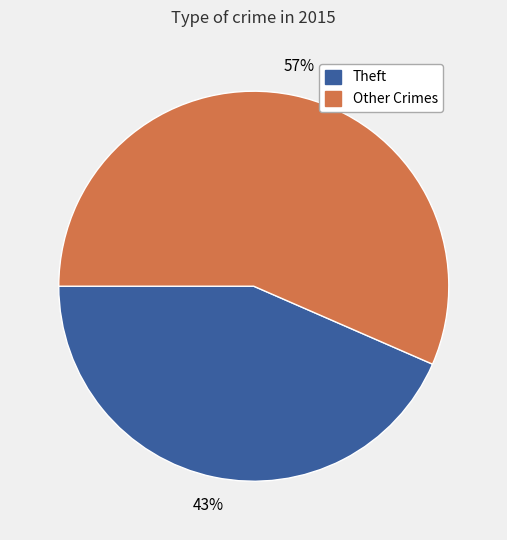

Is there any slice that represents more than half of the pie?

Yes